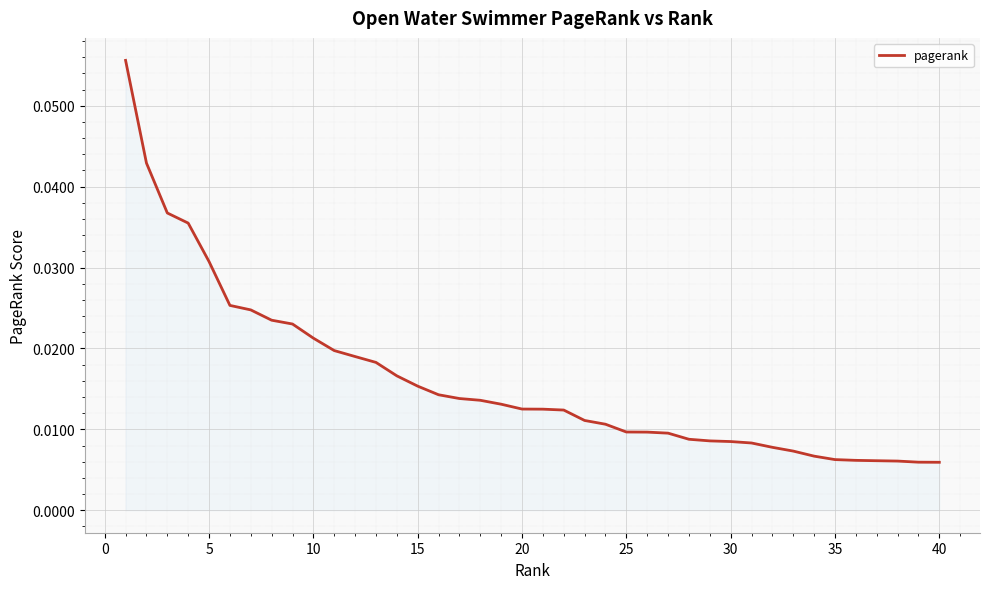

How many lines are shown in the chart?

1